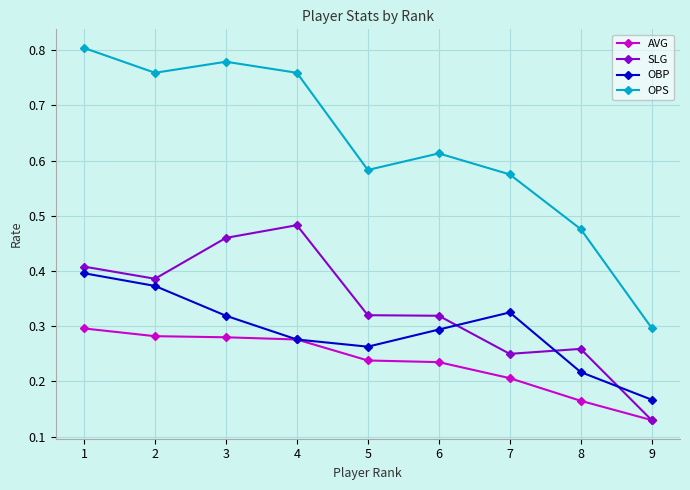

At which label is OPS closest to 0?

9